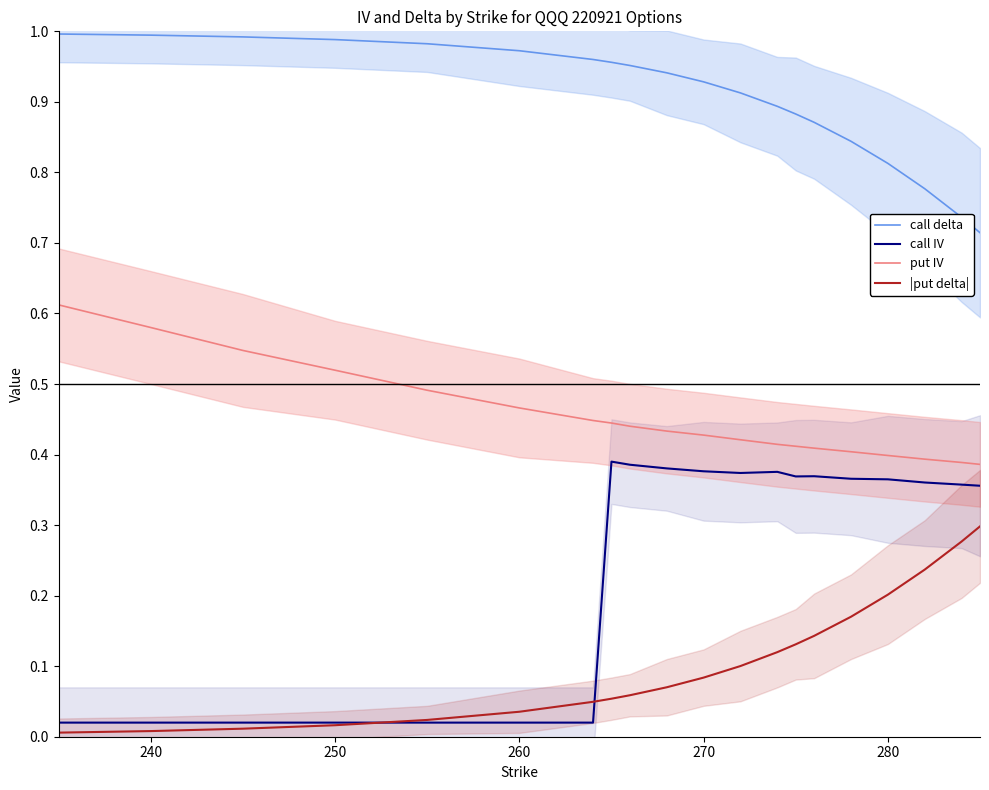

True or false: |put delta| has more than 1 interior local peaks.

False